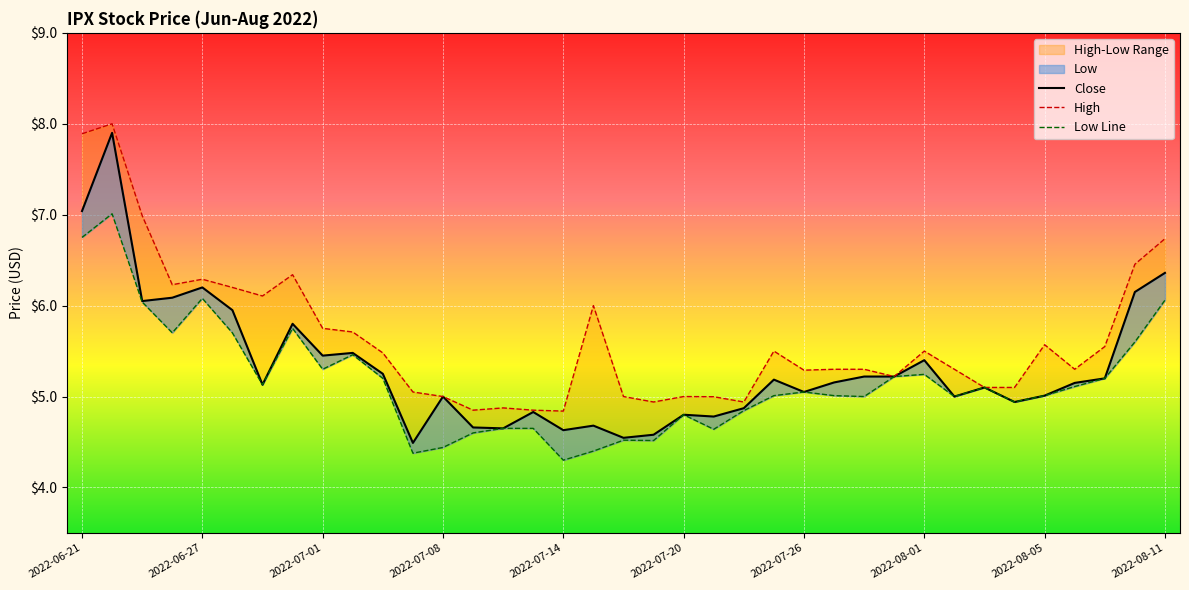

Reading left to right, list all the values displayed in this chart.

Low: 2022-06-21=6.8	2022-06-22=7.0	2022-06-23=6.0	2022-06-24=5.7	2022-06-27=6.1	2022-06-28=5.7	2022-06-29=5.1	2022-06-30=5.8	2022-07-01=5.3	2022-07-05=5.5	2022-07-06=5.2	2022-07-07=4.4	2022-07-08=4.4	2022-07-11=4.6	2022-07-12=4.7	2022-07-13=4.7	2022-07-14=4.3	2022-07-15=4.4	2022-07-18=4.5	2022-07-19=4.5	2022-07-20=4.8	2022-07-21=4.6	2022-07-22=4.8	2022-07-25=5.0	2022-07-26=5.1	2022-07-27=5.0	2022-07-28=5.0	2022-07-29=5.2	2022-08-01=5.2	2022-08-02=5.0	2022-08-03=5.1	2022-08-04=4.9	2022-08-05=5.0	2022-08-08=5.1	2022-08-09=5.2	2022-08-10=5.6	2022-08-11=6.1
Close: 2022-06-21=7.0	2022-06-22=7.9	2022-06-23=6.1	2022-06-24=6.1	2022-06-27=6.2	2022-06-28=5.9	2022-06-29=5.1	2022-06-30=5.8	2022-07-01=5.4	2022-07-05=5.5	2022-07-06=5.2	2022-07-07=4.5	2022-07-08=5.0	2022-07-11=4.7	2022-07-12=4.7	2022-07-13=4.8	2022-07-14=4.6	2022-07-15=4.7	2022-07-18=4.5	2022-07-19=4.6	2022-07-20=4.8	2022-07-21=4.8	2022-07-22=4.9	2022-07-25=5.2	2022-07-26=5.1	2022-07-27=5.2	2022-07-28=5.2	2022-07-29=5.2	2022-08-01=5.4	2022-08-02=5.0	2022-08-03=5.1	2022-08-04=4.9	2022-08-05=5.0	2022-08-08=5.2	2022-08-09=5.2	2022-08-10=6.2	2022-08-11=6.4
High: 2022-06-21=7.9	2022-06-22=8.0	2022-06-23=7.0	2022-06-24=6.2	2022-06-27=6.3	2022-06-28=6.2	2022-06-29=6.1	2022-06-30=6.3	2022-07-01=5.8	2022-07-05=5.7	2022-07-06=5.5	2022-07-07=5.1	2022-07-08=5.0	2022-07-11=4.8	2022-07-12=4.9	2022-07-13=4.8	2022-07-14=4.8	2022-07-15=6.0	2022-07-18=5.0	2022-07-19=4.9	2022-07-20=5.0	2022-07-21=5.0	2022-07-22=4.9	2022-07-25=5.5	2022-07-26=5.3	2022-07-27=5.3	2022-07-28=5.3	2022-07-29=5.2	2022-08-01=5.5	2022-08-02=5.3	2022-08-03=5.1	2022-08-04=5.1	2022-08-05=5.6	2022-08-08=5.3	2022-08-09=5.6	2022-08-10=6.5	2022-08-11=6.7